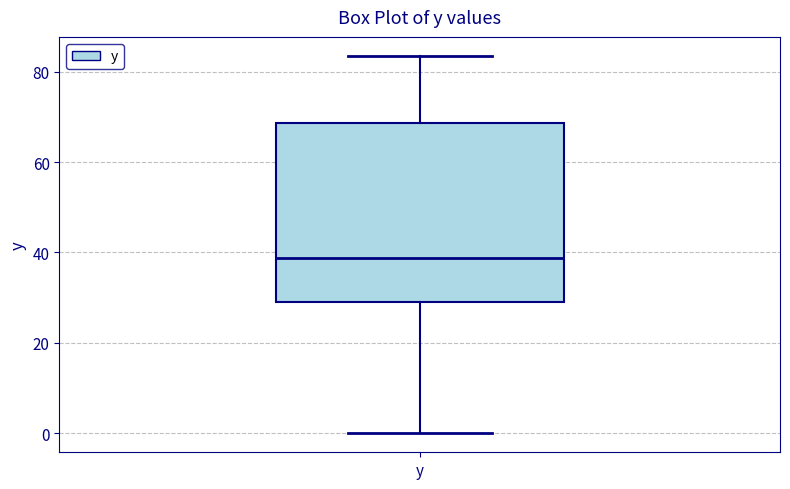

Where is the lower edge of the box for y on the y-axis? The values are not printed on the chart, so give them approximately, as read against the axis.

30